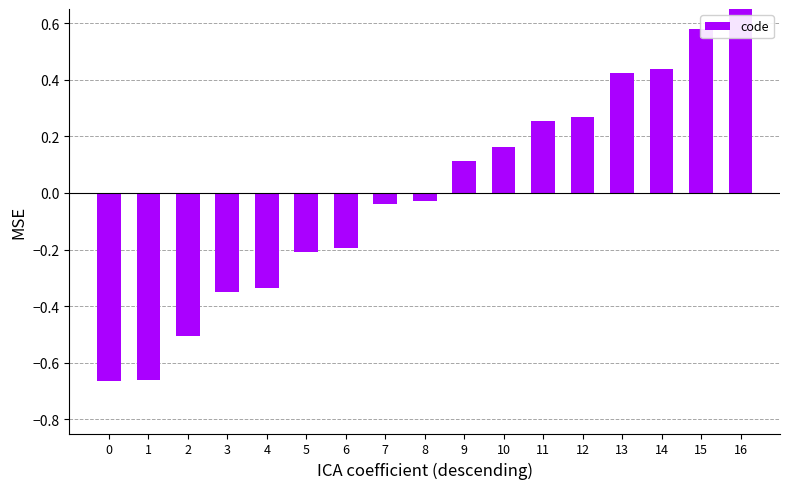

Are the bars horizontal?

No